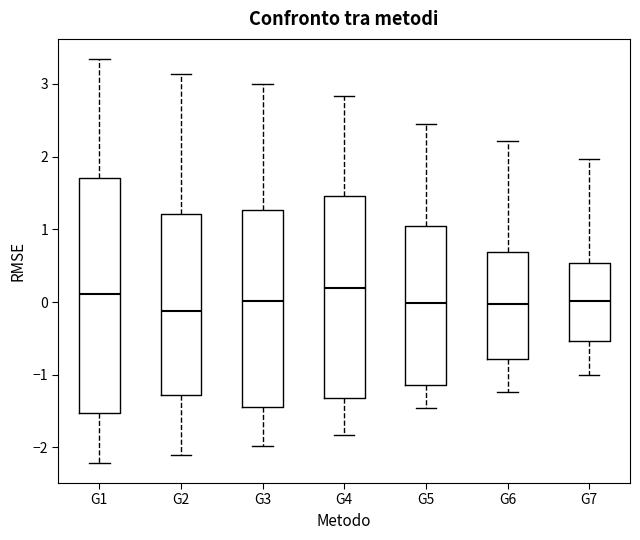

Reading left to right, read every box against the y-axis: the position of its median line, the range the box covers, and the ends of its whiskers. The values are not printed on the chart, so give them approximately, as read against the axis.

G1: median 0.1, box -1.5 to 1.7, whiskers -2.2 to 3.3
G2: median -0.1, box -1.3 to 1.2, whiskers -2.1 to 3.1
G3: median 0.0, box -1.4 to 1.3, whiskers -2.0 to 3.0
G4: median 0.2, box -1.3 to 1.5, whiskers -1.8 to 2.8
G5: median 0.0, box -1.1 to 1.0, whiskers -1.5 to 2.4
G6: median 0.0, box -0.8 to 0.7, whiskers -1.2 to 2.2
G7: median 0.0, box -0.5 to 0.5, whiskers -1.0 to 2.0